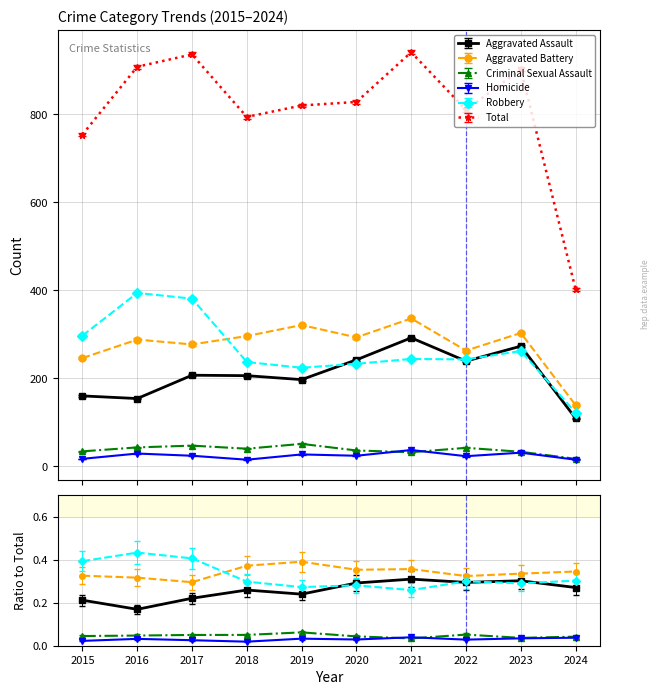

Reading right to left, transcribe all the data shown in this chart.

Aggravated Assault: 2024=109	2023=273	2022=239	2021=292	2020=242	2019=197	2018=206	2017=207	2016=154	2015=160
Aggravated Battery: 2024=139	2023=303	2022=263	2021=336	2020=293	2019=321	2018=296	2017=277	2016=288	2015=246
Criminal Sexual Assault: 2024=17	2023=33	2022=42	2021=32	2020=36	2019=51	2018=40	2017=47	2016=43	2015=34
Homicide: 2024=15	2023=31	2022=23	2021=37	2020=24	2019=27	2018=15	2017=24	2016=29	2015=17
Robbery: 2024=122	2023=262	2022=243	2021=244	2020=233	2019=224	2018=237	2017=381	2016=394	2015=297
Total: 2024=402	2023=902	2022=810	2021=941	2020=828	2019=820	2018=794	2017=936	2016=908	2015=754